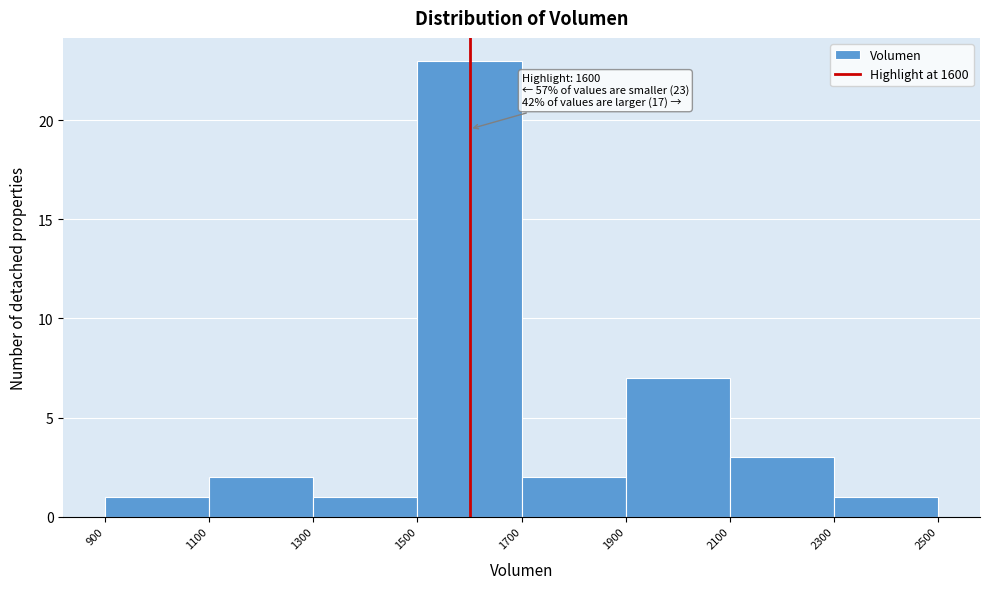

Over which range of the x-axis is the bar tallest?

1500 to 1700